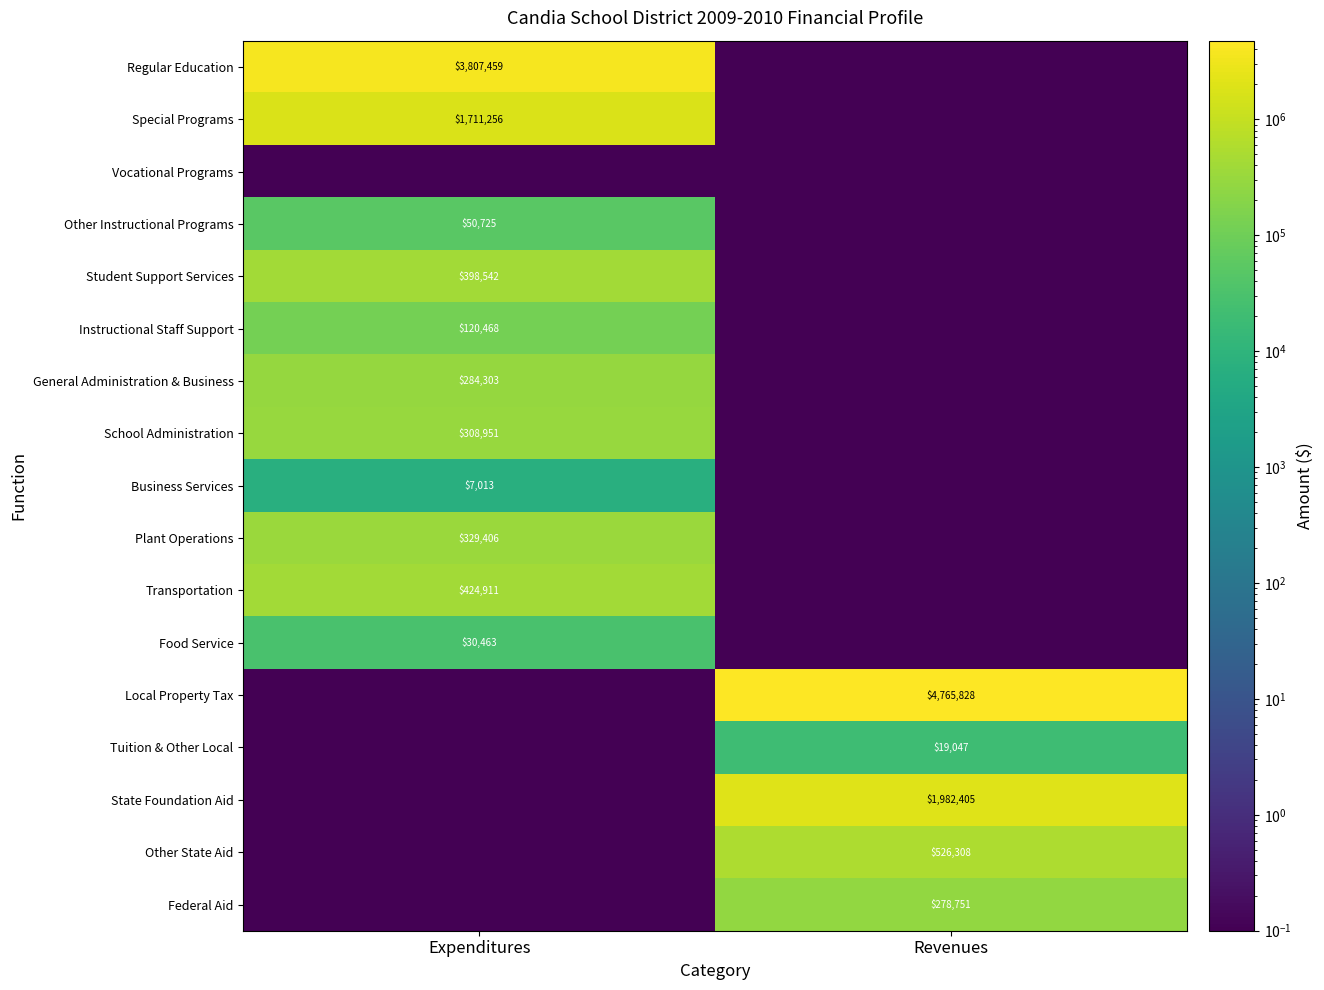

The Plant Operations series shows 329406.0 at Expenditures. True or false?

True